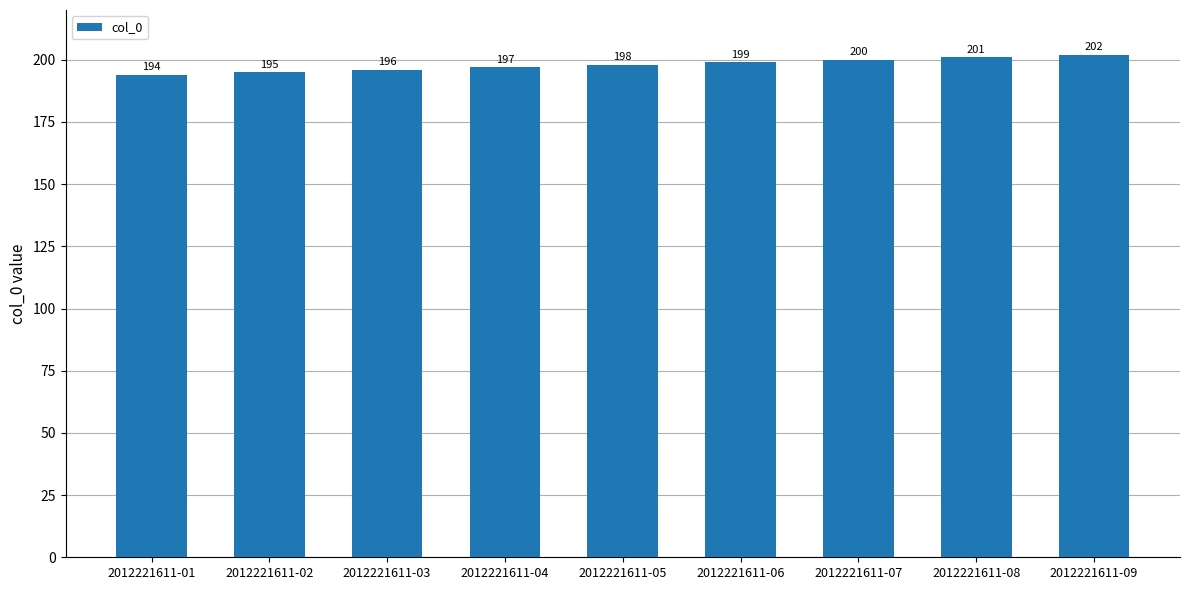

List the labels in order of value, smallest first.

2012221611-01, 2012221611-02, 2012221611-03, 2012221611-04, 2012221611-05, 2012221611-06, 2012221611-07, 2012221611-08, 2012221611-09